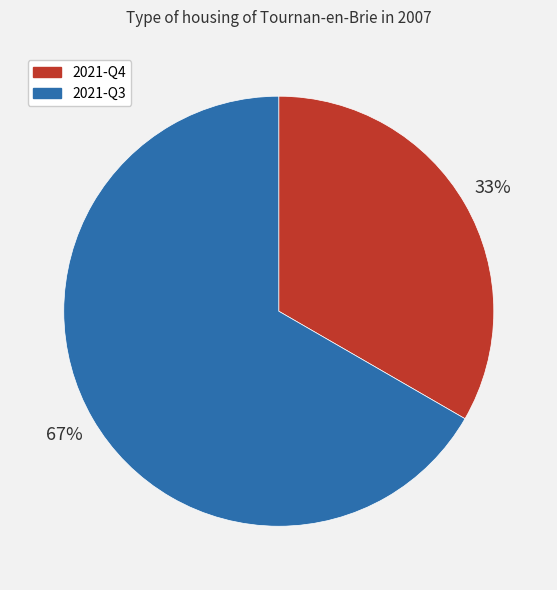

Is it true that 2021-Q3 is 52% of the pie?

False